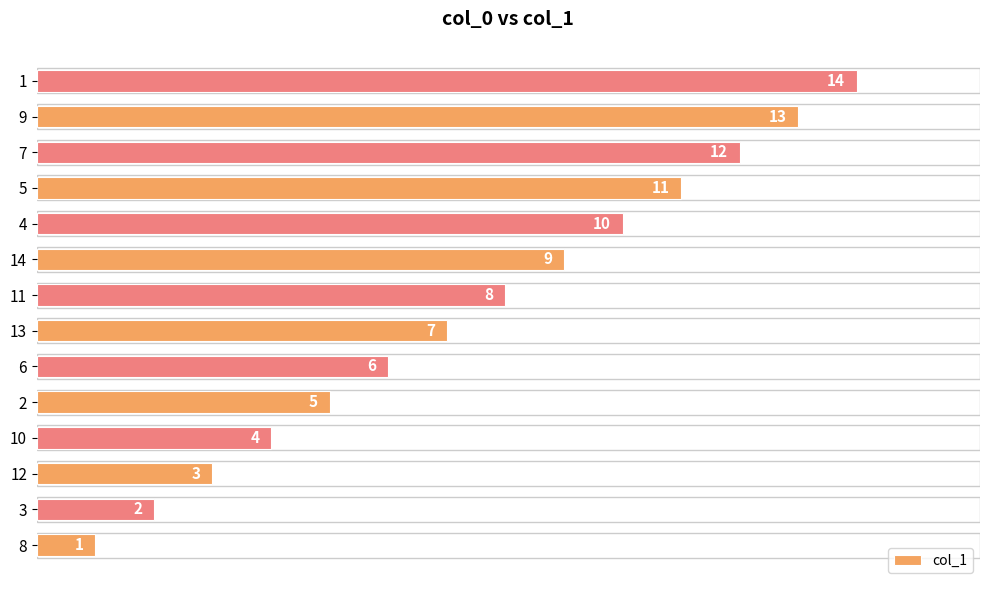

The value at 12 is 18. True or false?

False